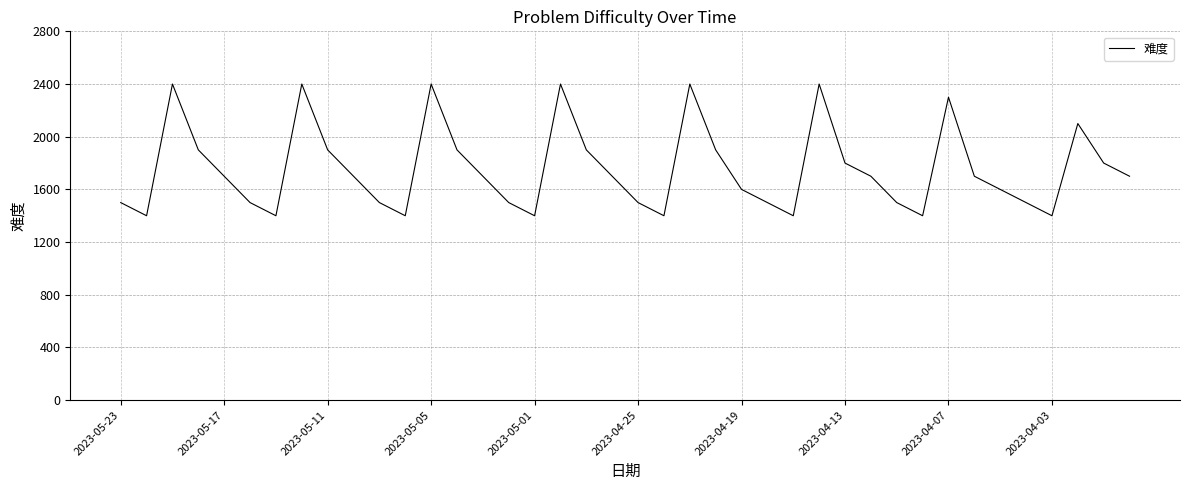

What is the maximum value shown in the chart?

2400